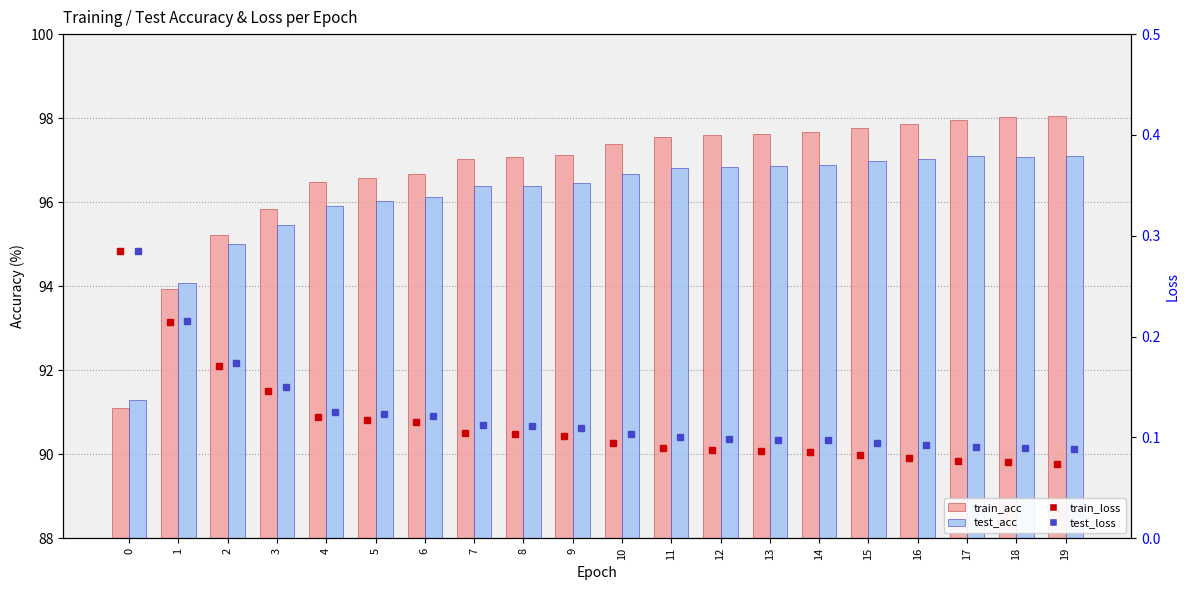

What is the value of the train_acc bar at the 14th from the left?

97.6